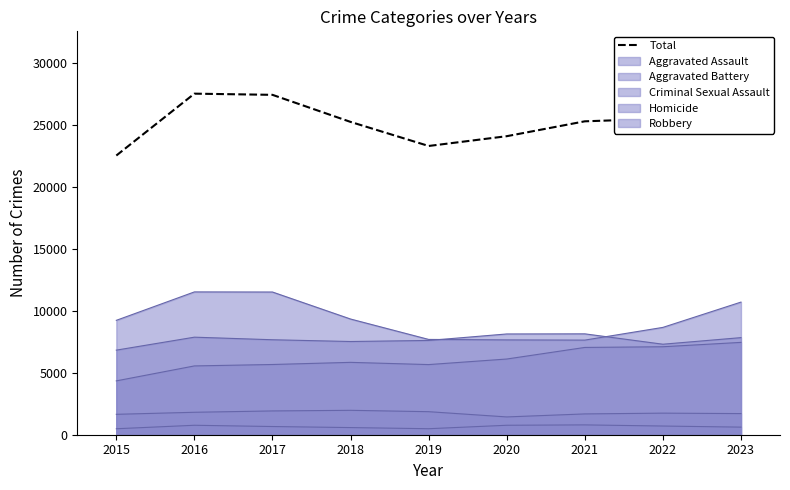

What is the sum of the values at 2018 and 2022?

50796